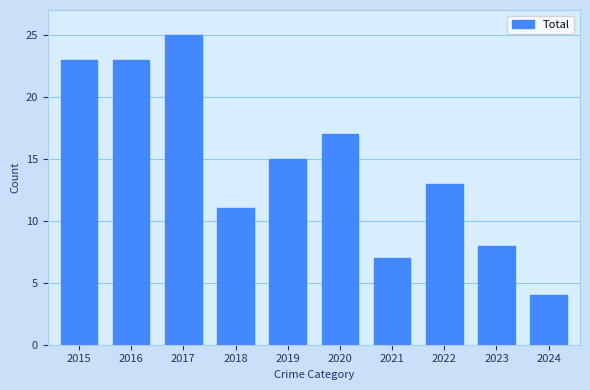

What is the average value?

15